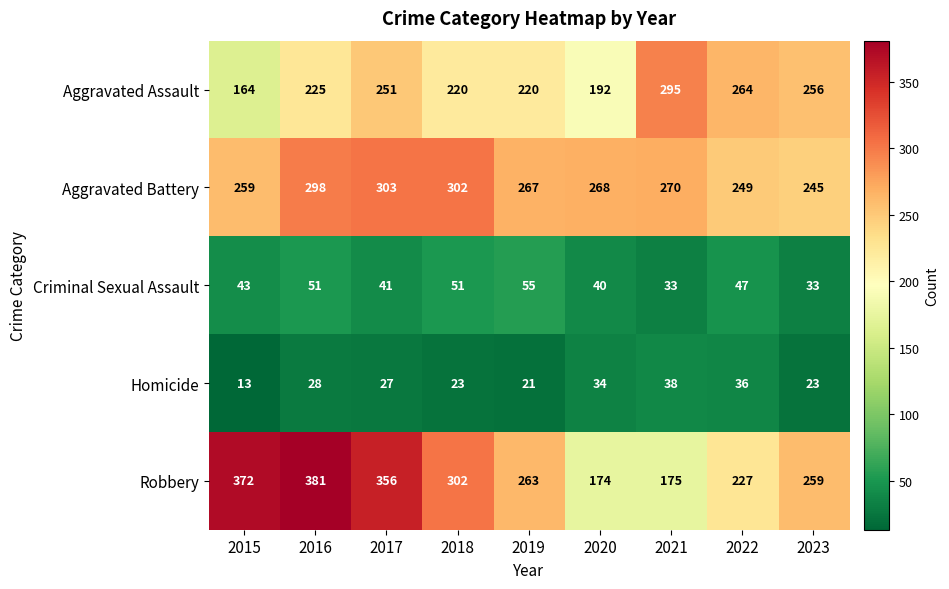

At 2019, list the series in order from smallest to largest.

Homicide, Criminal Sexual Assault, Aggravated Assault, Robbery, Aggravated Battery